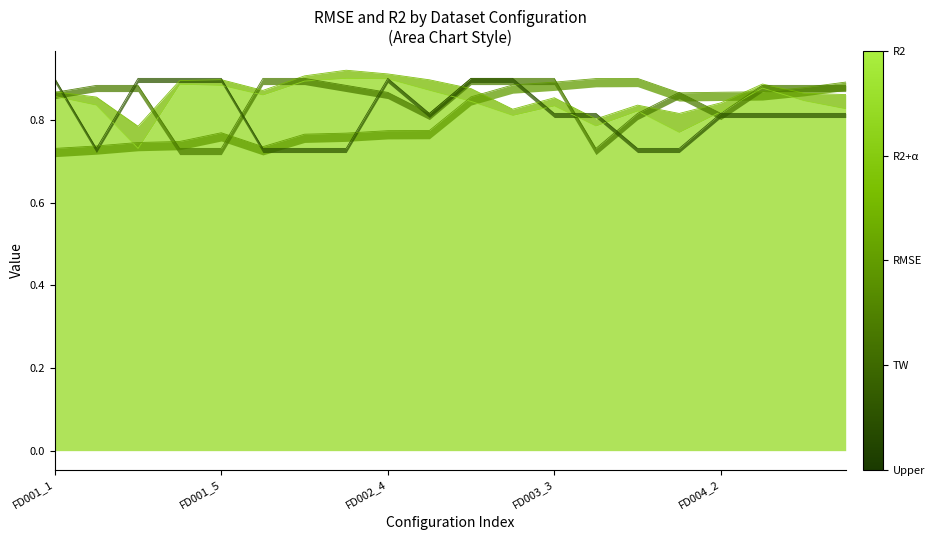

Read the r2 value at 14.

0.8